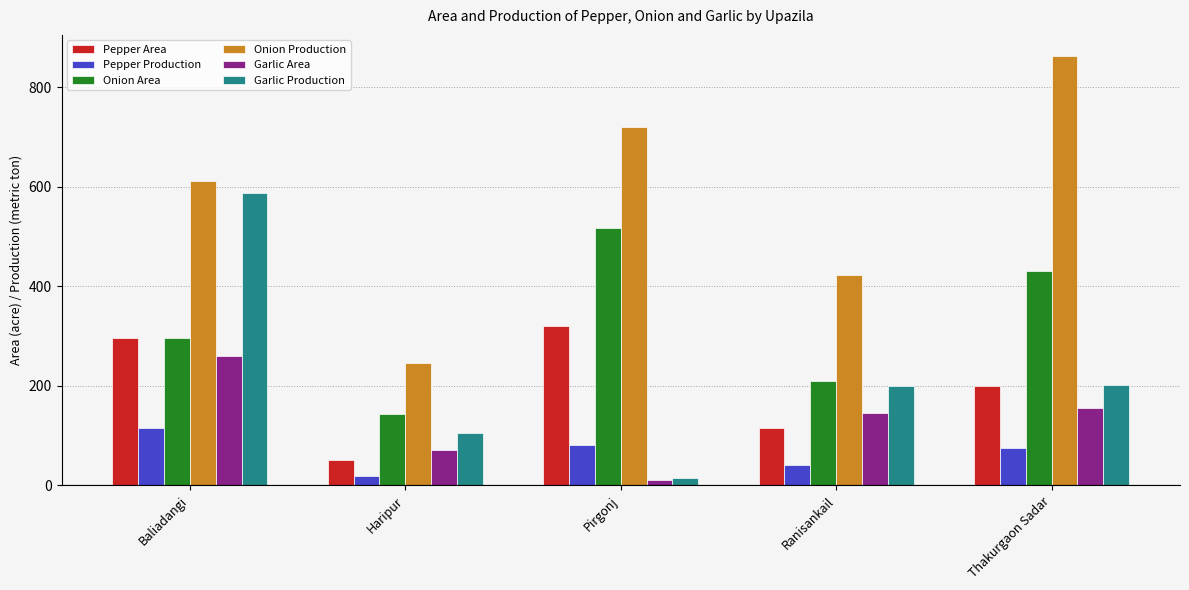

The Pepper Production series shows 19.1 at Haripur. True or false?

True